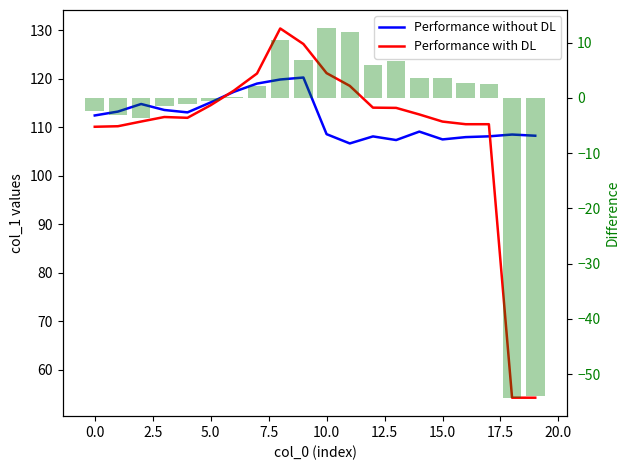

Between 11 and 16, which series saw the biggest shift?

Difference